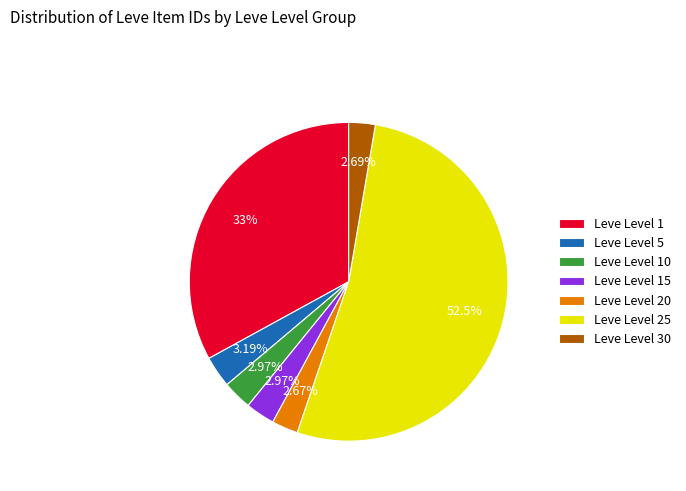

How many segments does this pie chart have?

7